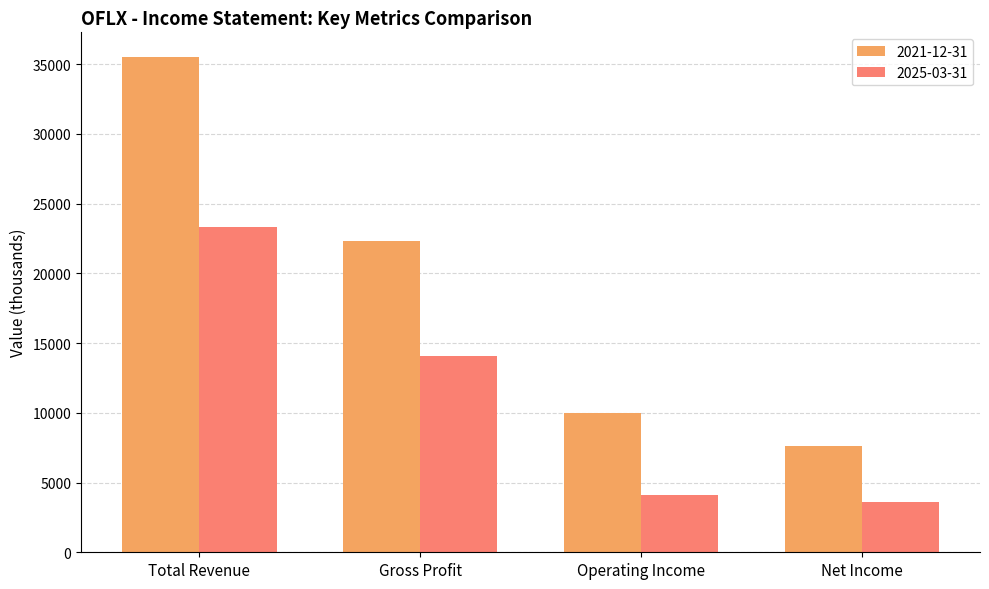

Reading left to right, what are all the values shown in this chart?

2021-12-31: Total Revenue=35500	Gross Profit=22300	Operating Income=10000	Net Income=7600
2025-03-31: Total Revenue=23300	Gross Profit=14100	Operating Income=4100	Net Income=3600